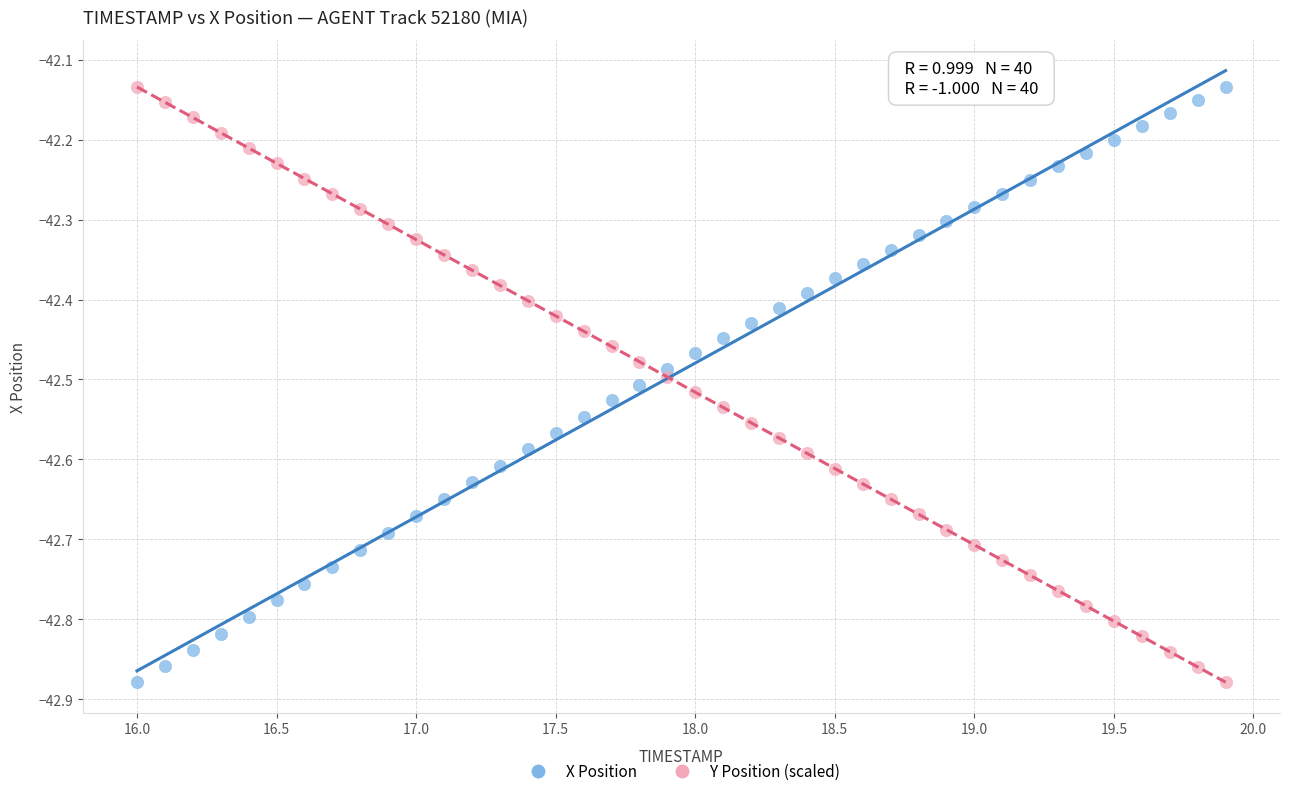

What is the X range (max minus min) for the scatter plot?

3.9